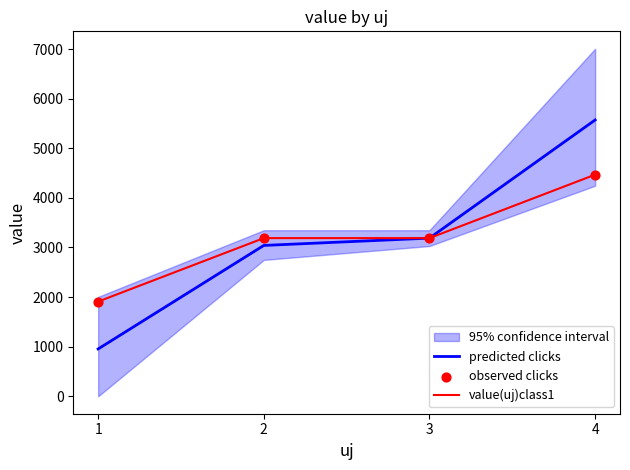

Which series has the largest total across all categories?

predicted clicks